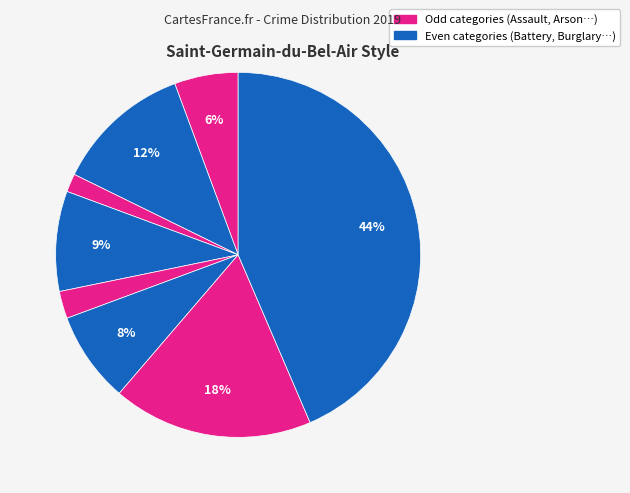

Count the number of slices in the pie.

8